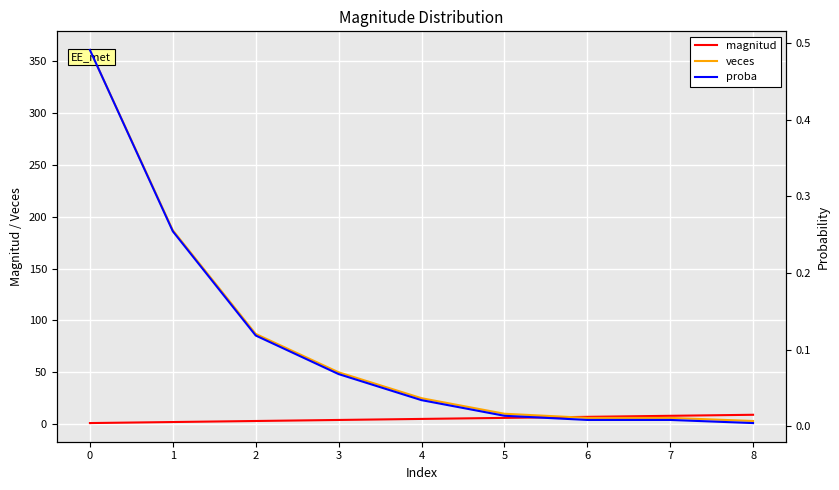

What is the maximum value for magnitud?

9